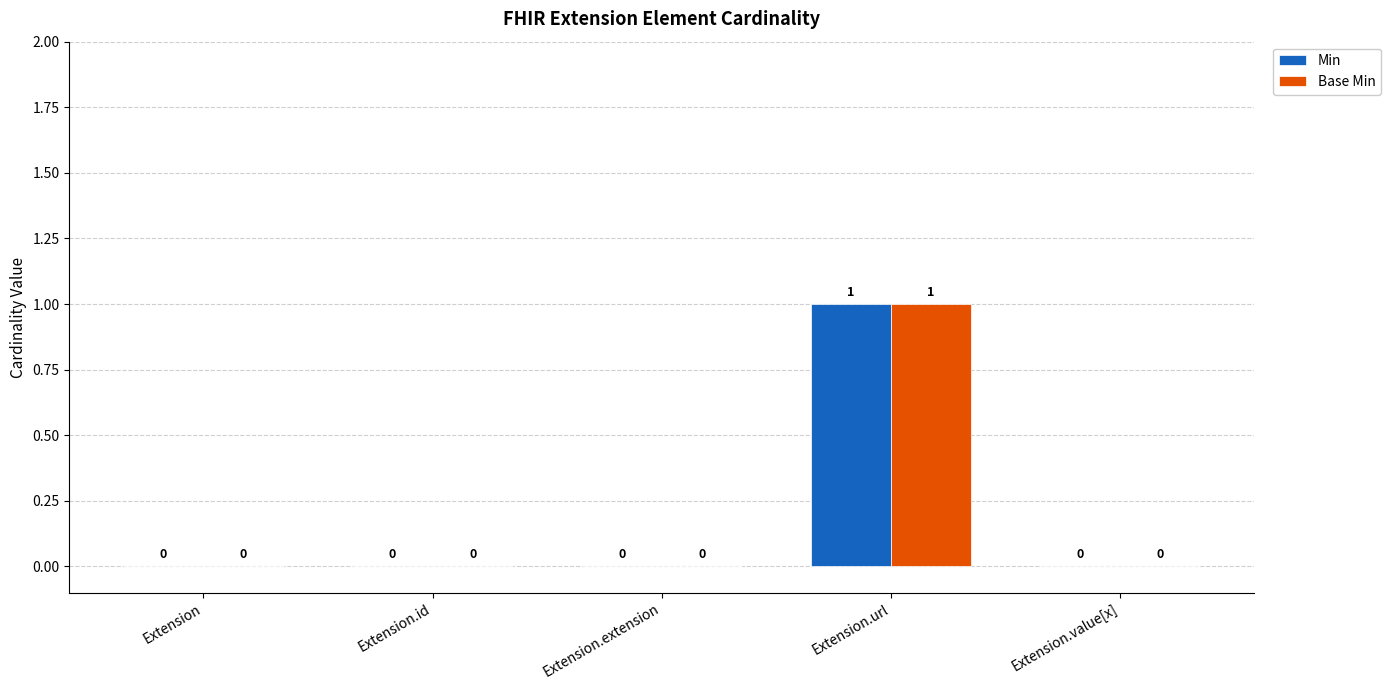

Does the chart contain stacked bars?

No